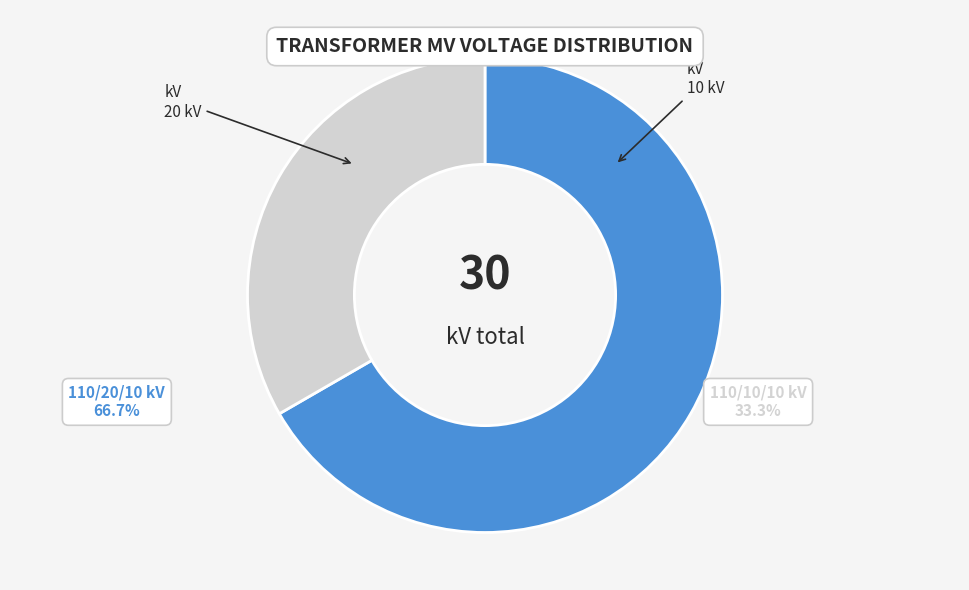

To the nearest percent, what is the average slice percentage?

50%